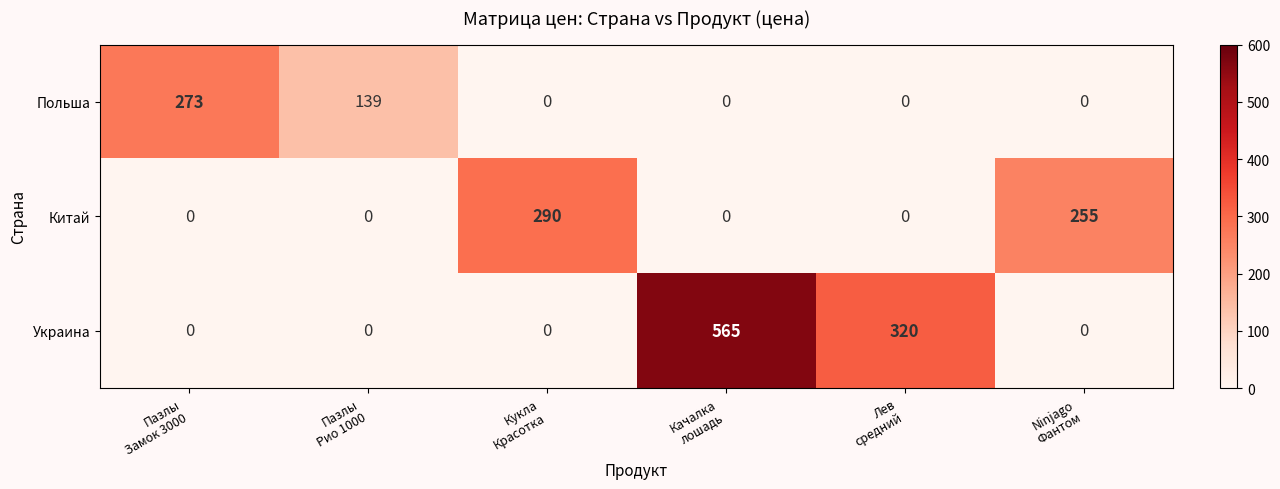

Which series has the widest spread of values?

Украина